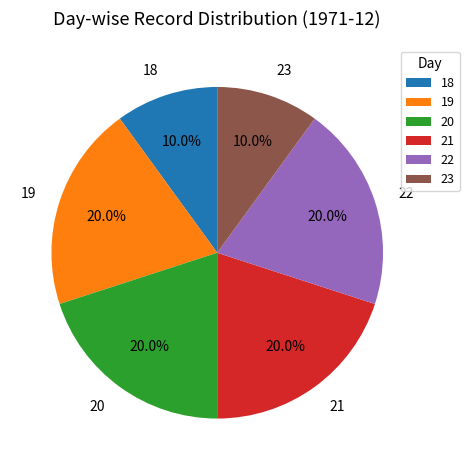

What portion of the pie excludes 19?

80.0%